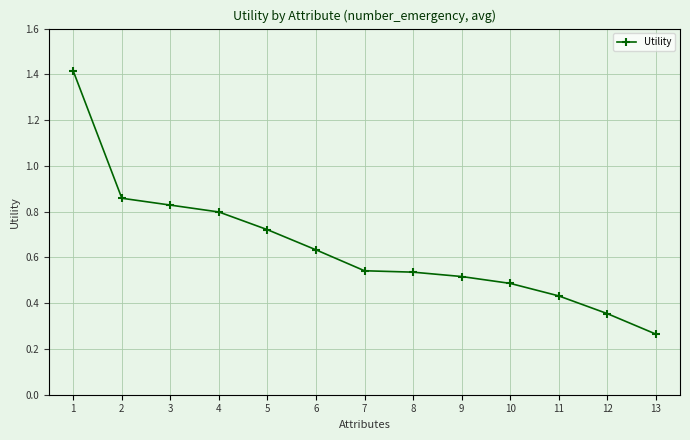

True or false: the data shows 0.6 at 12.

False